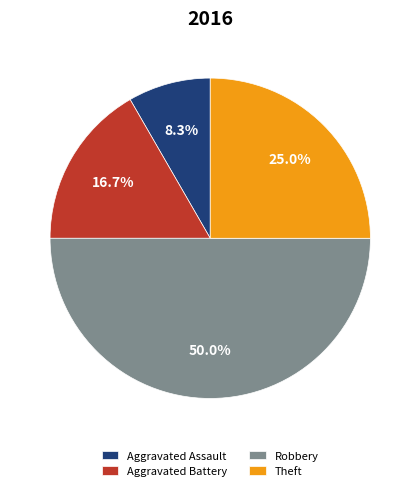

What is the total percentage of Aggravated Assault and Robbery?

58.3%